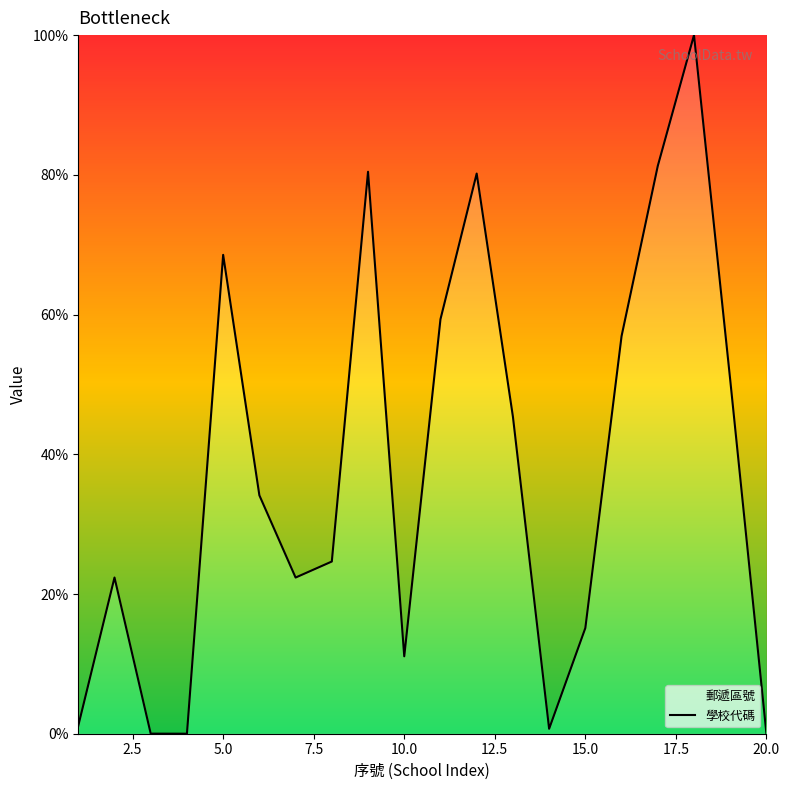

How many values exceed 34?

10